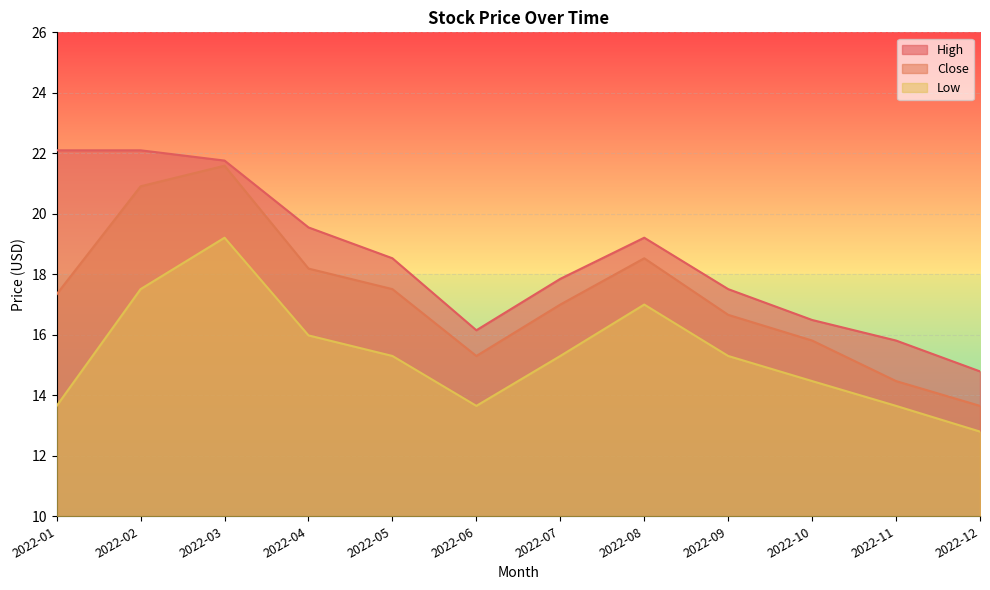

What is the difference between the second highest and minimum values in the High series?

7.3